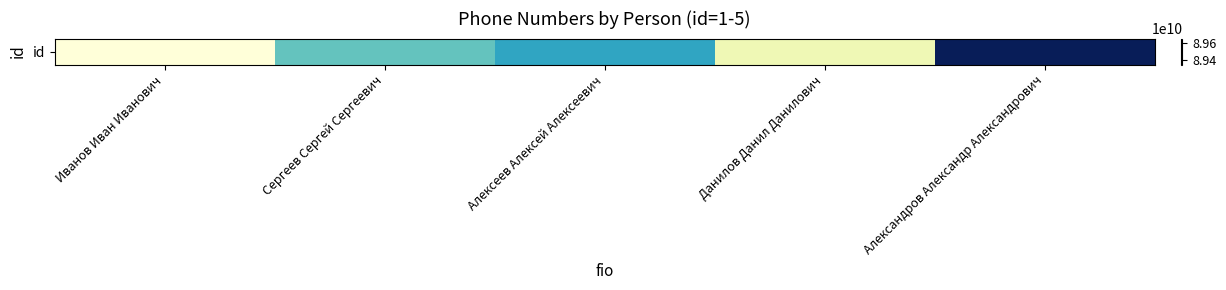

At which label does the data first exceed 89479218642?

Алексеев Алексей Алексеевич